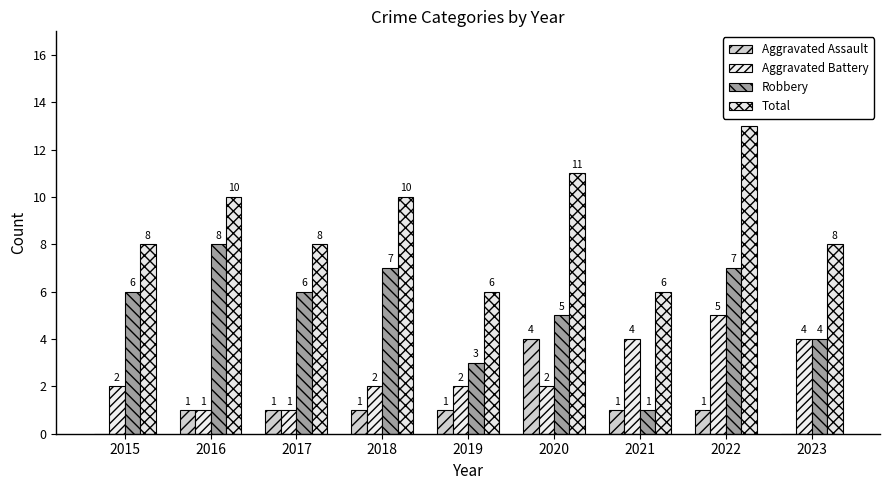

Rank the series by their average value, from lowest to highest.

Aggravated Assault, Aggravated Battery, Robbery, Total